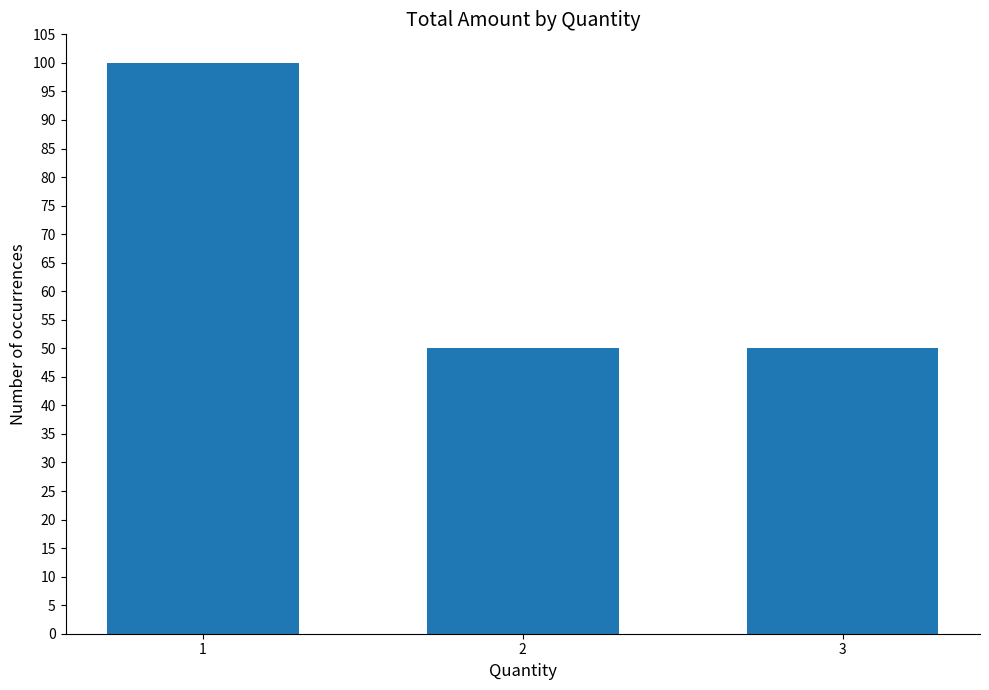

How many values are between 50 and 100?

3